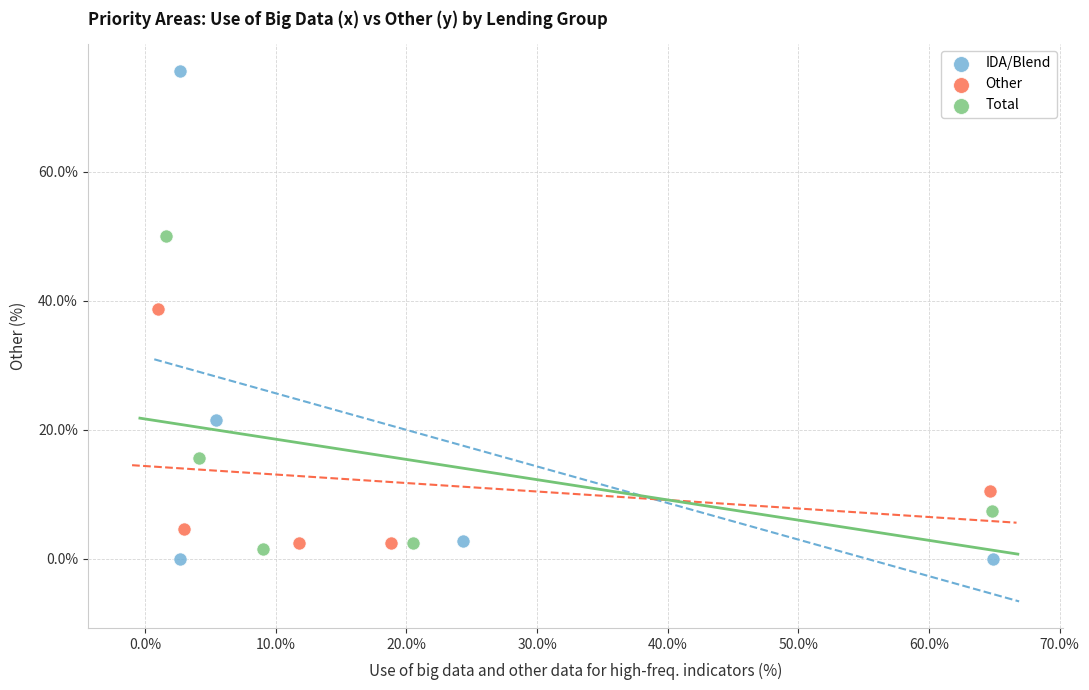

Which series contains the highest Y value?

IDA/Blend